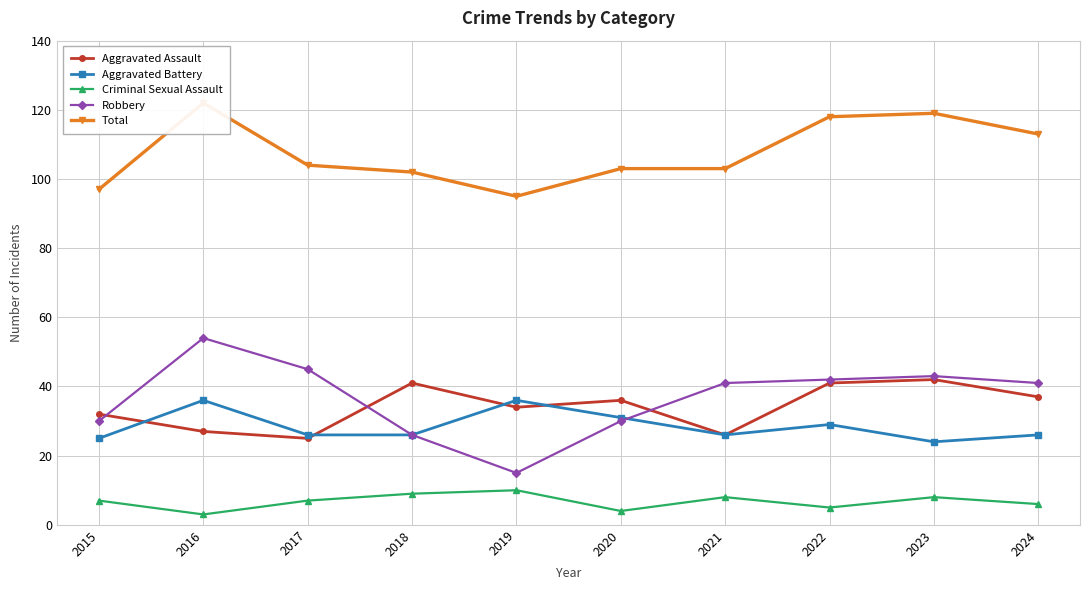

How many lines are shown in the chart?

5